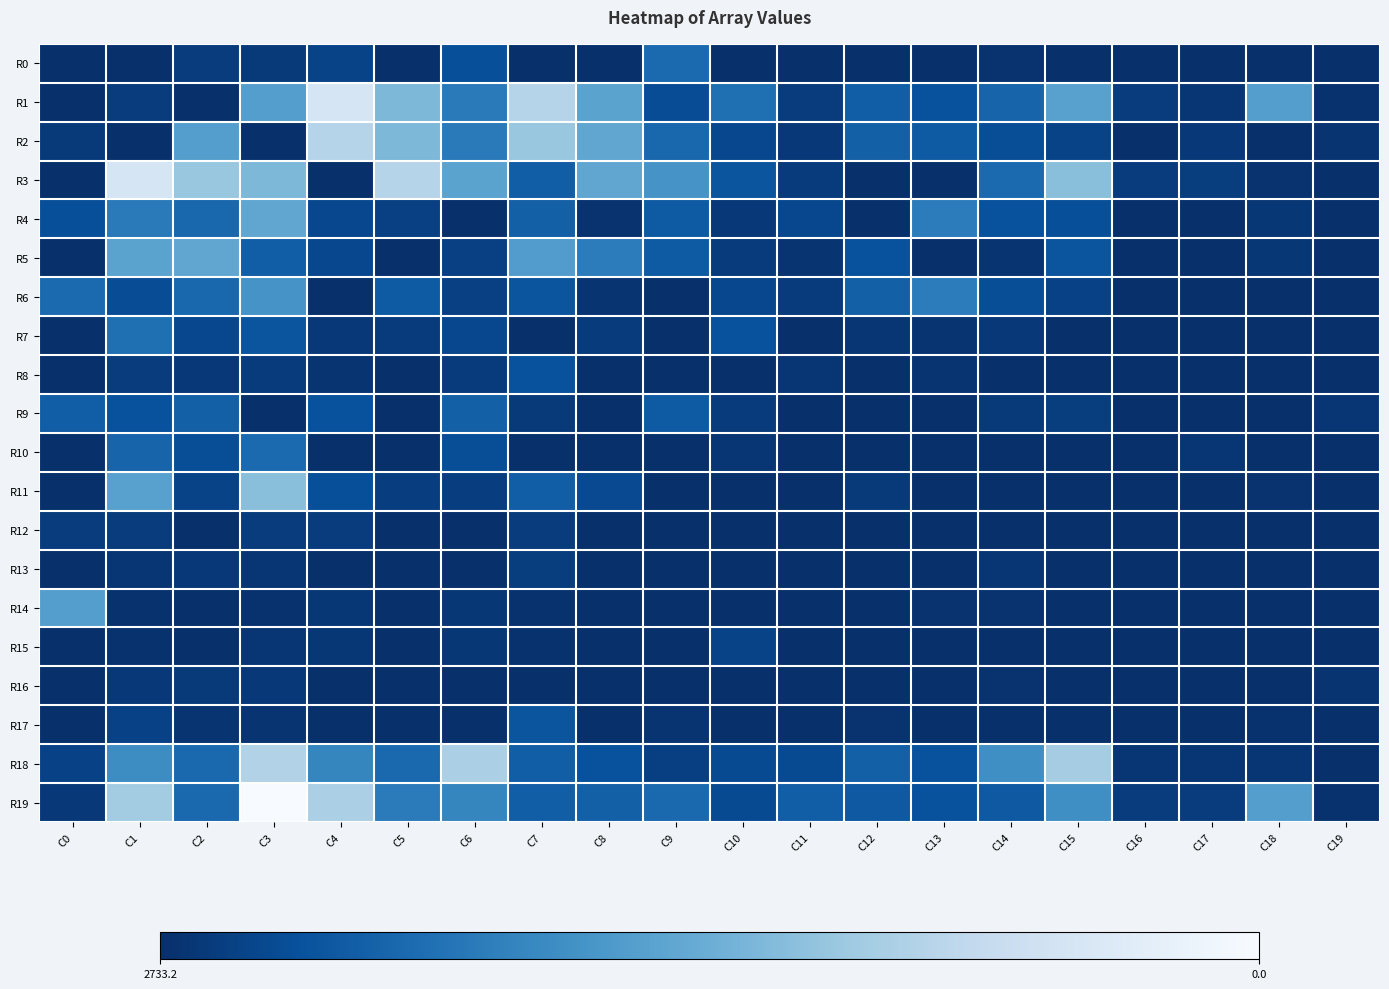

Reading right to left, list all the values displayed in this chart.

R0: C19=0.0	C18=0.0	C17=0.0	C16=0.0	C15=0.0	C14=34.3	C13=0.0	C12=0.0	C11=0.0	C10=0.0	C9=610.7	C8=0.0	C7=0.0	C6=321.6	C5=18.2	C4=212.5	C3=111.9	C2=133.8	C1=0.0	C0=0.0
R1: C19=28.0	C18=1184.9	C17=72.4	C16=133.6	C15=1216.7	C14=549.4	C13=351.5	C12=486.9	C11=138.2	C10=670.2	C9=308.2	C8=1232.8	C7=1914.2	C6=789.9	C5=1489.0	C4=2265.4	C3=1183.4	C2=0.0	C1=133.8	C0=0.0
R2: C19=48.8	C18=10.1	C17=88.9	C16=0.0	C15=210.2	C14=315.9	C13=452.9	C12=503.4	C11=94.0	C10=245.9	C9=585.9	C8=1277.7	C7=1665.8	C6=789.9	C5=1489.0	C4=1914.2	C3=0.0	C2=1183.4	C1=0.0	C0=111.9
R3: C19=0.0	C18=38.3	C17=145.0	C16=133.6	C15=1574.6	C14=610.3	C13=0.0	C12=9.2	C11=128.1	C10=390.7	C9=1065.0	C8=1277.7	C7=483.6	C6=1232.8	C5=1914.2	C4=0.0	C3=1489.0	C2=1665.8	C1=2265.4	C0=18.2
R4: C19=0.0	C18=80.5	C17=0.0	C16=0.0	C15=330.1	C14=346.2	C13=811.2	C12=9.2	C11=245.9	C10=94.0	C9=452.9	C8=36.0	C7=503.4	C6=0.0	C5=172.3	C4=246.8	C3=1277.7	C2=585.9	C1=789.9	C0=321.6
R5: C19=0.0	C18=80.5	C17=0.0	C16=0.0	C15=385.3	C14=49.5	C13=9.2	C12=346.2	C11=45.0	C10=128.1	C9=452.9	C8=811.2	C7=1157.9	C6=172.3	C5=0.0	C4=246.8	C3=483.6	C2=1277.7	C1=1232.8	C0=0.0
R6: C19=0.0	C18=10.1	C17=0.0	C16=0.0	C15=188.6	C14=315.9	C13=811.2	C12=503.4	C11=128.1	C10=245.9	C9=0.0	C8=45.0	C7=390.7	C6=172.3	C5=452.9	C4=0.0	C3=1065.0	C2=585.9	C1=308.2	C0=610.7
R7: C19=0.0	C18=0.0	C17=0.0	C16=0.0	C15=0.0	C14=93.5	C13=45.8	C12=69.7	C11=0.0	C10=349.9	C9=0.0	C8=128.1	C7=0.0	C6=245.9	C5=128.1	C4=94.0	C3=390.7	C2=245.9	C1=670.2	C0=0.0
R8: C19=0.0	C18=10.1	C17=0.0	C16=0.0	C15=0.0	C14=0.0	C13=45.8	C12=0.0	C11=69.7	C10=0.0	C9=0.0	C8=0.0	C7=350.4	C6=128.1	C5=0.0	C4=45.0	C3=128.1	C2=94.0	C1=138.2	C0=0.0
R9: C19=73.7	C18=0.0	C17=0.0	C16=0.0	C15=145.0	C14=113.0	C13=0.0	C12=0.0	C11=0.0	C10=128.1	C9=452.9	C8=9.2	C7=113.0	C6=503.4	C5=0.0	C4=346.2	C3=9.2	C2=503.4	C1=351.5	C0=486.9
R10: C19=0.0	C18=0.0	C17=71.2	C16=0.0	C15=0.0	C14=0.0	C13=0.0	C12=0.0	C11=0.0	C10=69.7	C9=0.0	C8=9.2	C7=0.0	C6=315.9	C5=0.0	C4=9.2	C3=610.3	C2=315.9	C1=549.4	C0=0.0
R11: C19=0.0	C18=38.3	C17=0.0	C16=0.0	C15=0.0	C14=0.0	C13=0.0	C12=113.0	C11=0.0	C10=0.0	C9=0.0	C8=275.8	C7=483.6	C6=154.9	C5=154.9	C4=330.1	C3=1574.6	C2=210.2	C1=1216.7	C0=0.0
R12: C19=0.0	C18=0.0	C17=0.0	C16=0.0	C15=0.0	C14=0.0	C13=0.0	C12=0.0	C11=0.0	C10=0.0	C9=0.0	C8=0.0	C7=133.6	C6=0.0	C5=0.0	C4=133.6	C3=133.6	C2=0.0	C1=133.6	C0=133.6
R13: C19=0.0	C18=0.0	C17=0.0	C16=0.0	C15=0.0	C14=71.2	C13=0.0	C12=0.0	C11=0.0	C10=0.0	C9=0.0	C8=0.0	C7=145.0	C6=0.0	C5=0.0	C4=0.0	C3=72.4	C2=88.9	C1=72.4	C0=0.0
R14: C19=0.0	C18=0.0	C17=0.0	C16=0.0	C15=0.0	C14=38.3	C13=38.3	C12=0.0	C11=0.0	C10=0.0	C9=0.0	C8=0.0	C7=28.0	C6=80.5	C5=0.0	C4=80.5	C3=28.0	C2=10.1	C1=28.0	C0=1184.9
R15: C19=0.0	C18=0.0	C17=0.0	C16=0.0	C15=0.0	C14=0.0	C13=0.0	C12=0.0	C11=0.0	C10=213.1	C9=0.0	C8=0.0	C7=28.0	C6=80.5	C5=0.0	C4=80.5	C3=71.8	C2=0.0	C1=28.0	C0=0.0
R16: C19=48.8	C18=0.0	C17=0.0	C16=0.0	C15=0.0	C14=34.3	C13=0.0	C12=0.0	C11=0.0	C10=0.0	C9=0.0	C8=0.0	C7=0.0	C6=0.0	C5=0.0	C4=0.0	C3=93.7	C2=110.4	C1=93.7	C0=0.0
R17: C19=0.0	C18=30.2	C17=0.0	C16=0.0	C15=0.0	C14=0.0	C13=0.0	C12=34.3	C11=0.0	C10=0.0	C9=48.8	C8=0.0	C7=390.7	C6=0.0	C5=0.0	C4=0.0	C3=49.7	C2=48.8	C1=183.6	C0=0.0
R18: C19=0.0	C18=71.8	C17=72.4	C16=72.4	C15=1765.6	C14=996.8	C13=349.9	C12=502.8	C11=283.6	C10=283.6	C9=170.0	C8=349.9	C7=488.2	C6=1819.5	C5=599.1	C4=907.5	C3=1884.9	C2=600.9	C1=975.8	C0=189.1
R19: C19=28.0	C18=1184.9	C17=133.6	C16=133.6	C15=996.8	C14=428.1	C13=349.9	C12=428.1	C11=488.2	C10=283.6	C9=600.9	C8=502.8	C7=488.2	C6=907.5	C5=799.7	C4=1819.5	C3=2733.2	C2=600.9	C1=1759.0	C0=93.7